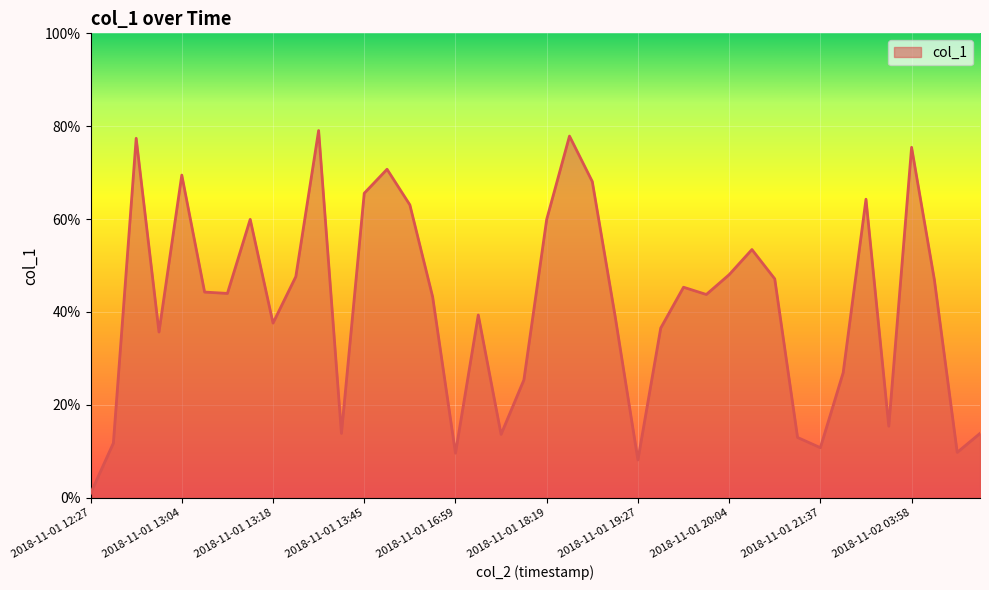

What is the maximum value shown in the chart?

79.1